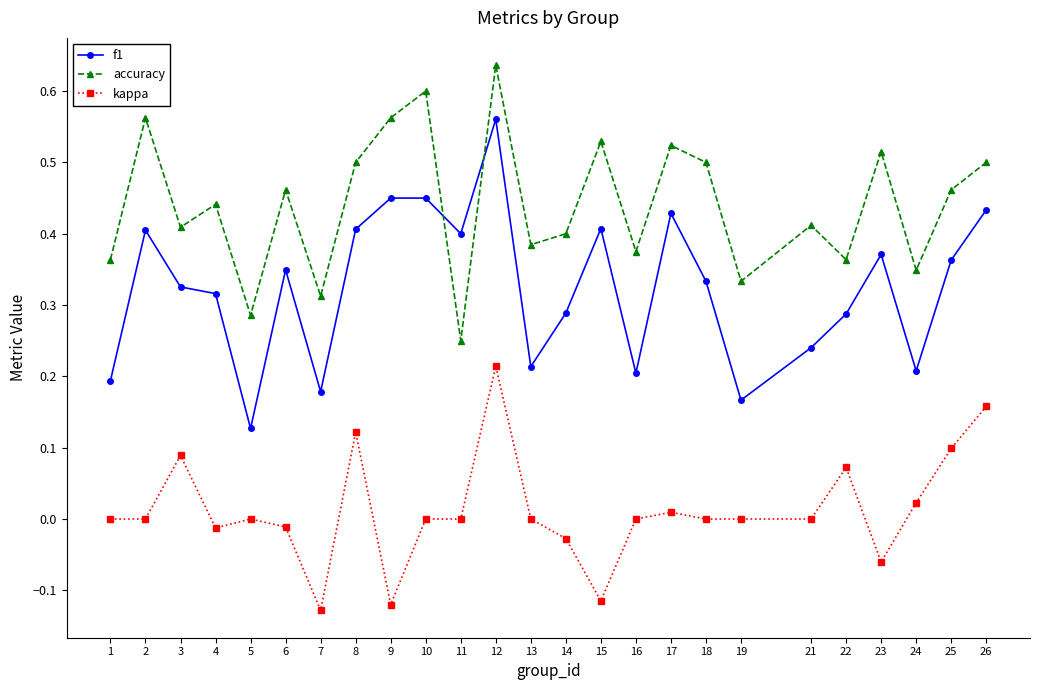

At 17, list the series in order from smallest to largest.

kappa, f1, accuracy